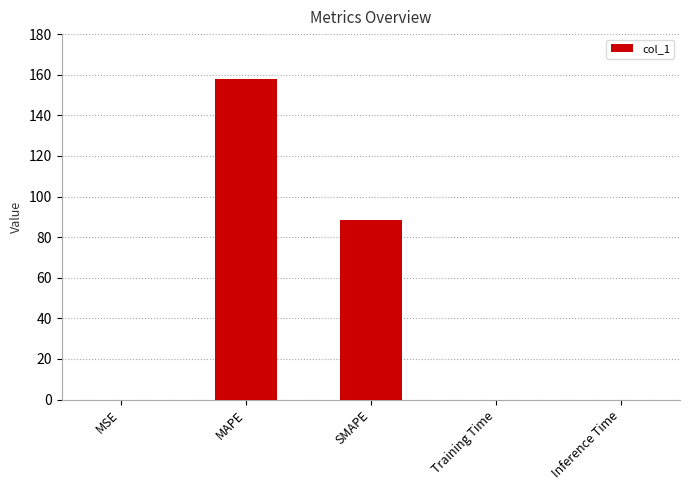

What is the sum of all values?

246.4